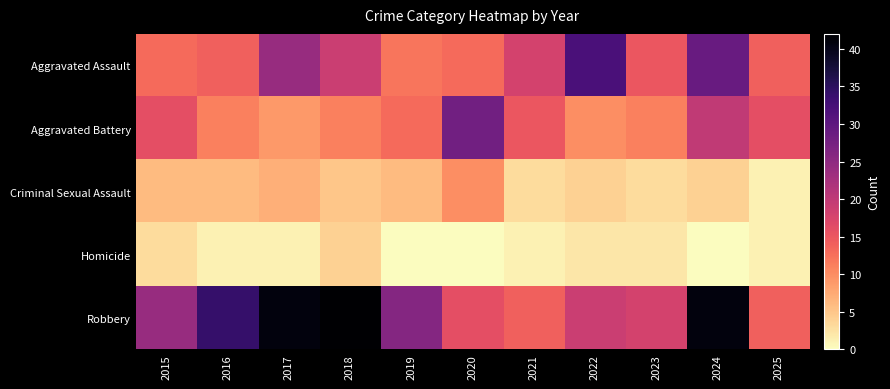

Between 2021 and 2022, which series saw the biggest shift?

Aggravated Assault